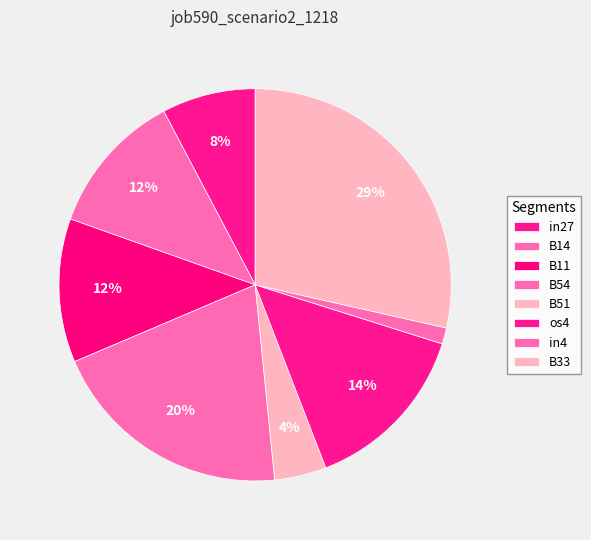

How many slices are in this pie chart?

8